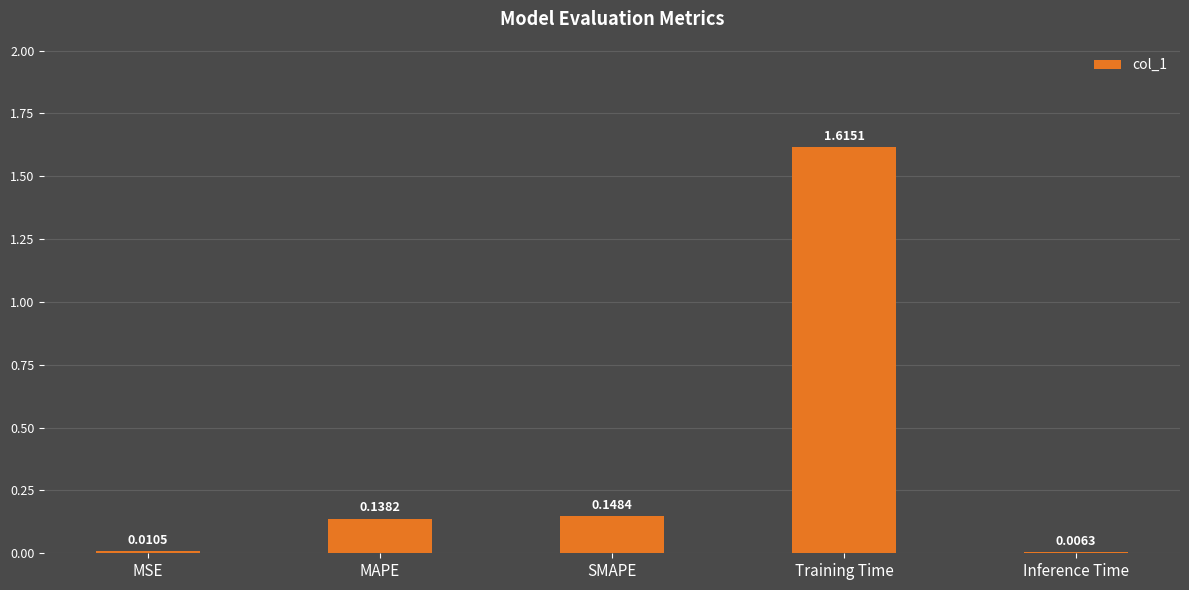

What position from the left is MSE?

1